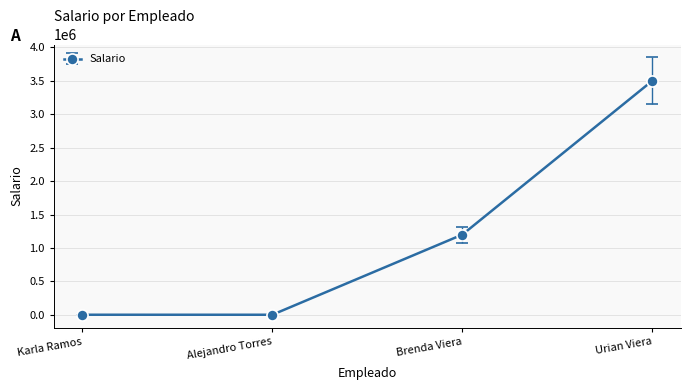

What is the label of the 3rd point from the right?

Alejandro Torres